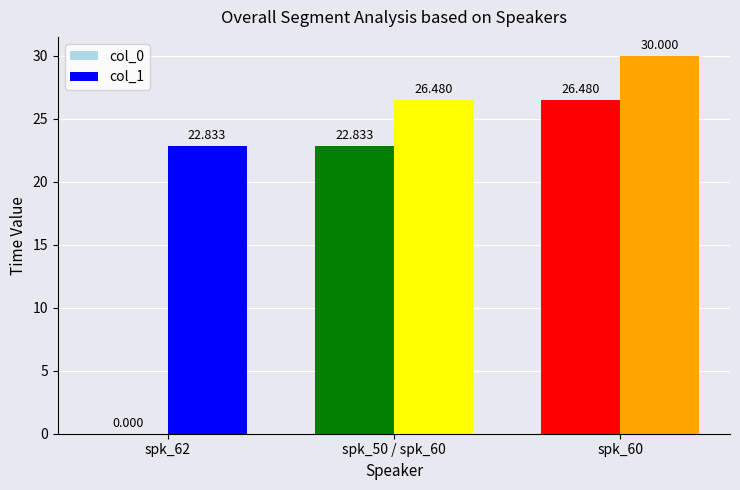

Is the value of col_1 at spk_50 / spk_60 greater than the value of col_0 at spk_50 / spk_60?

Yes